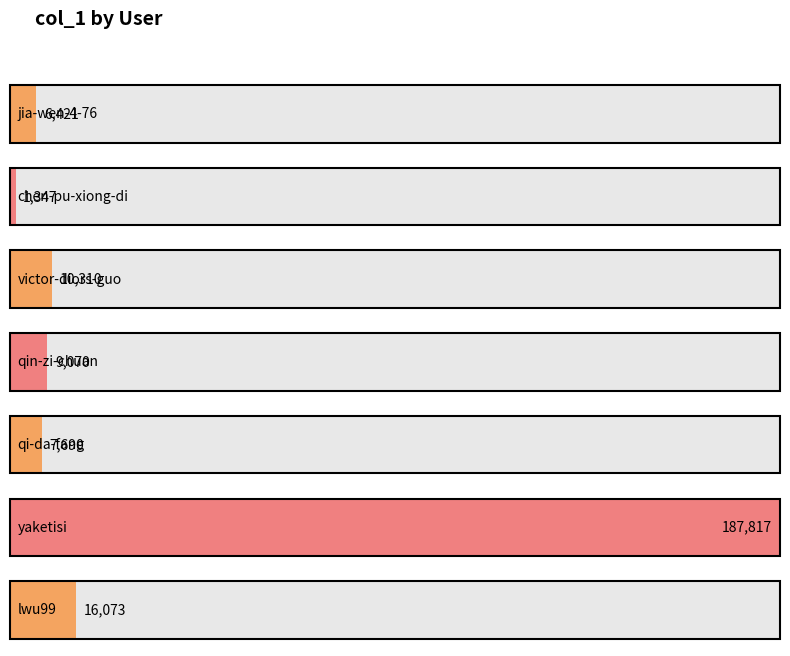

What is the greatest value displayed?

187817